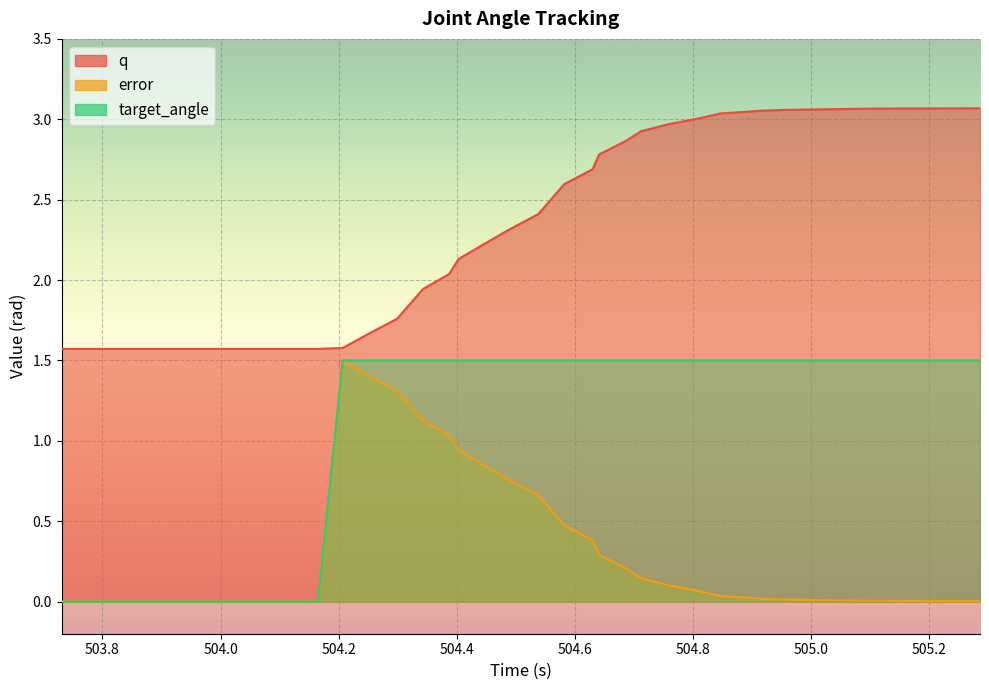

What is the average value of the target_angle series?

1.1